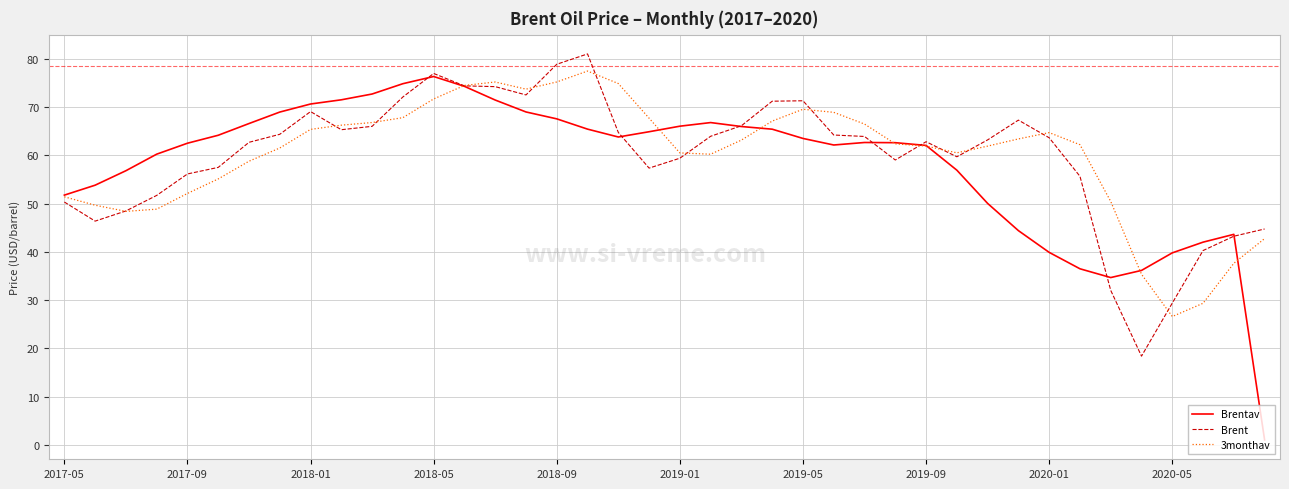

After their last crossing, which series has the higher values: 3monthav or Brent?

Brent